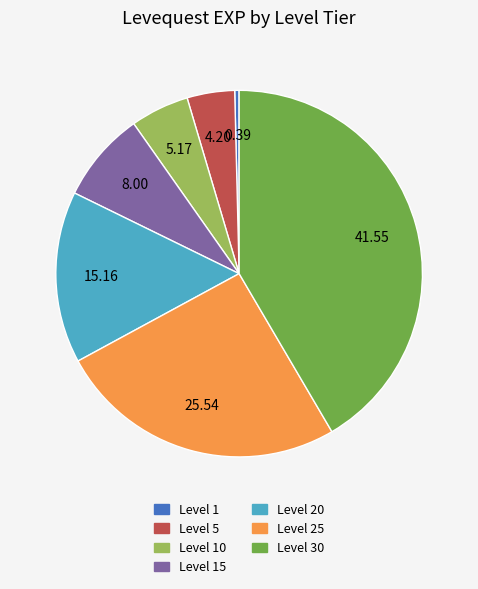

Is there any slice that represents more than half of the pie?

No